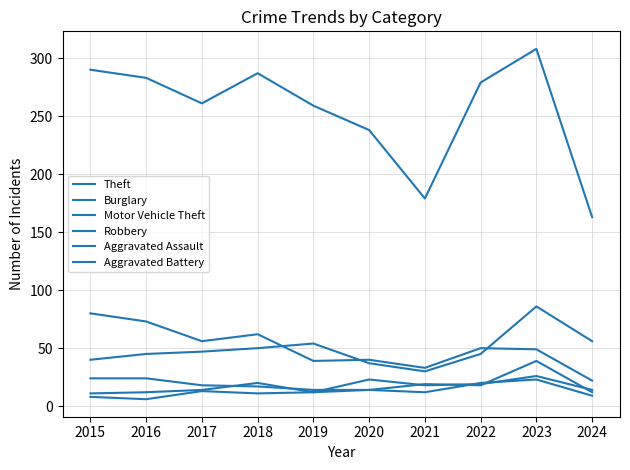

List the series in order of their peak value, lowest first.

Aggravated Battery, Aggravated Assault, Robbery, Burglary, Motor Vehicle Theft, Theft